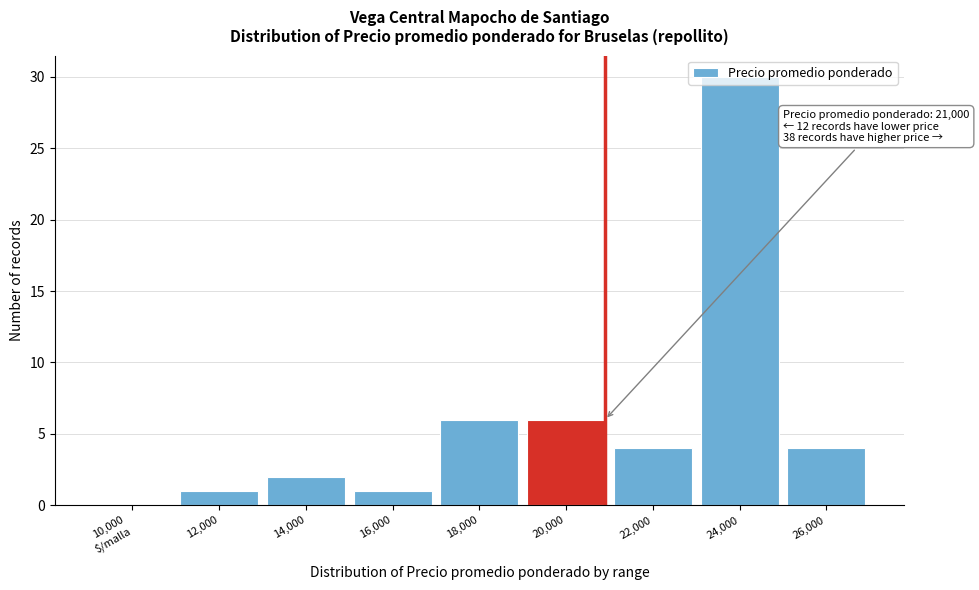

Approximately how many times larger is the value at 18,000 compared to 16,000?

6.0